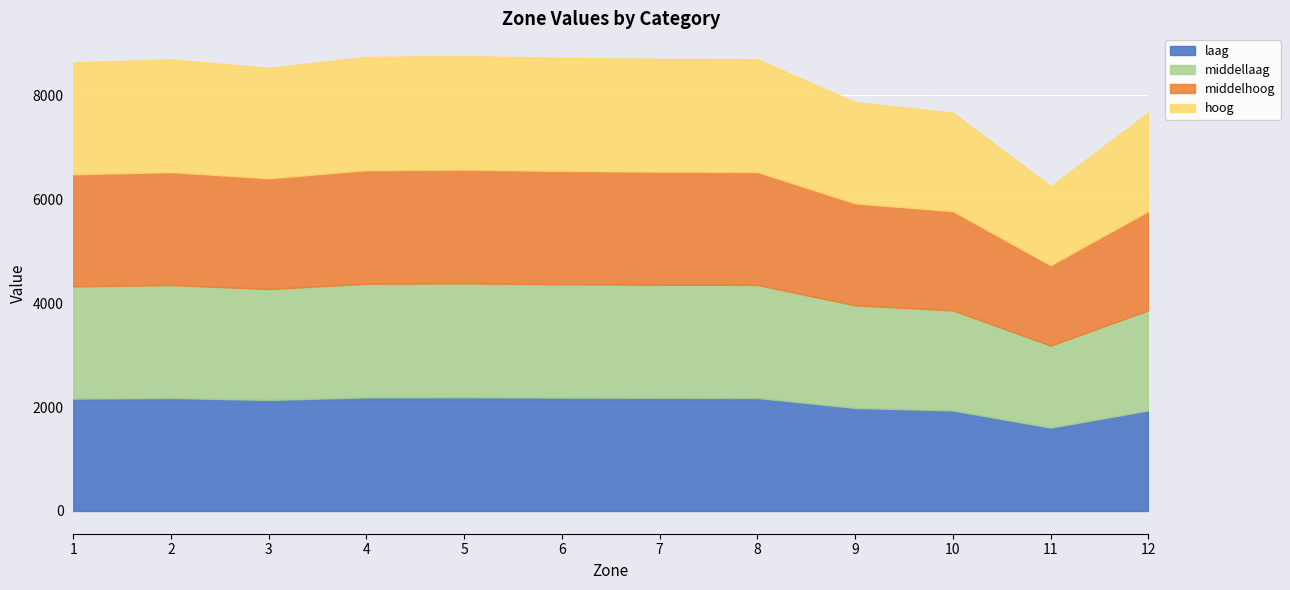

How many values in the middellaag series are below 2174?

6